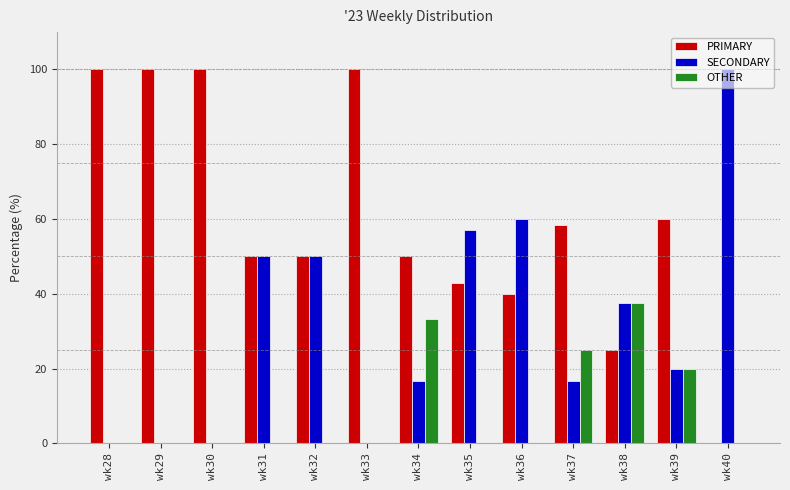

Count the number of data series in this chart.

3